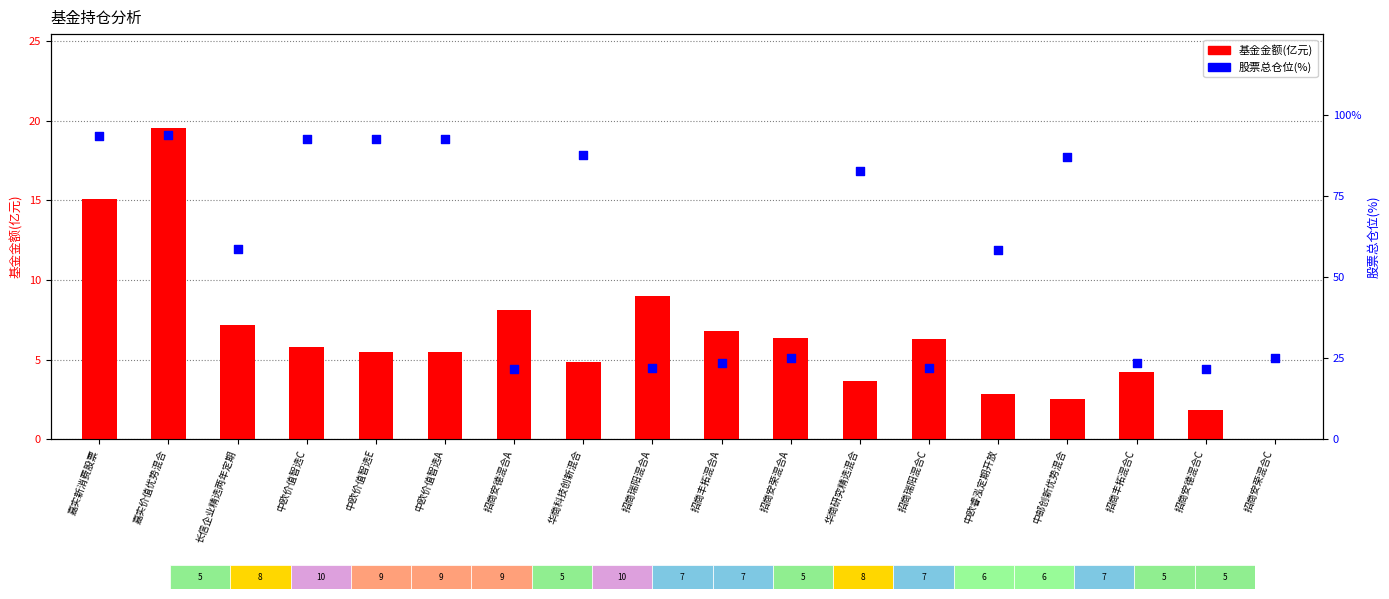

Is the value of 股票总仓位(%) at 嘉实新消费股票 greater than the value of 基金金额(亿元) at 招商瑞阳混合A?

Yes